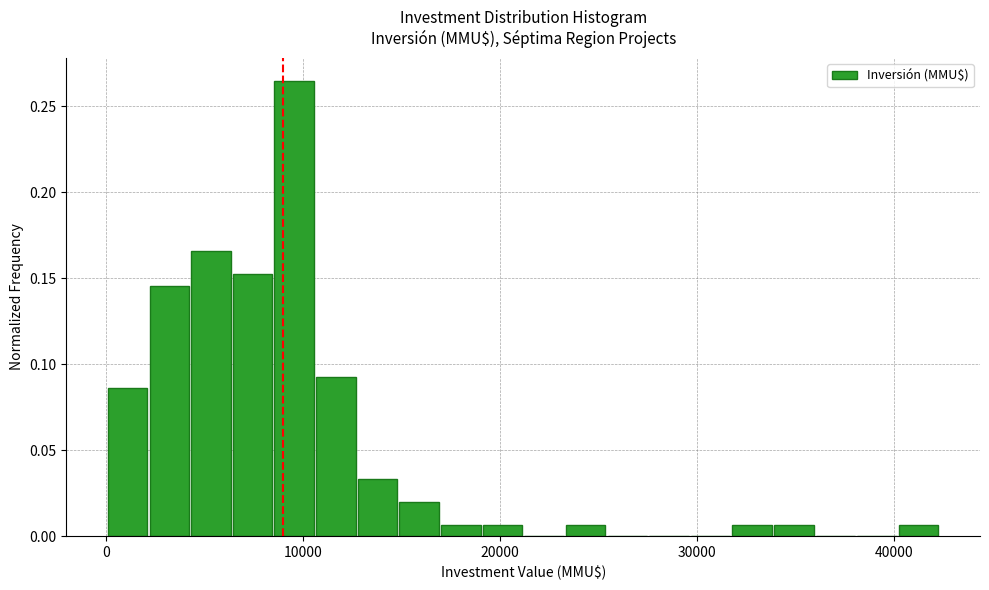

Around what value on the x-axis is the tallest bar? Give the approximate position of its centre, as read against the axis.

10000